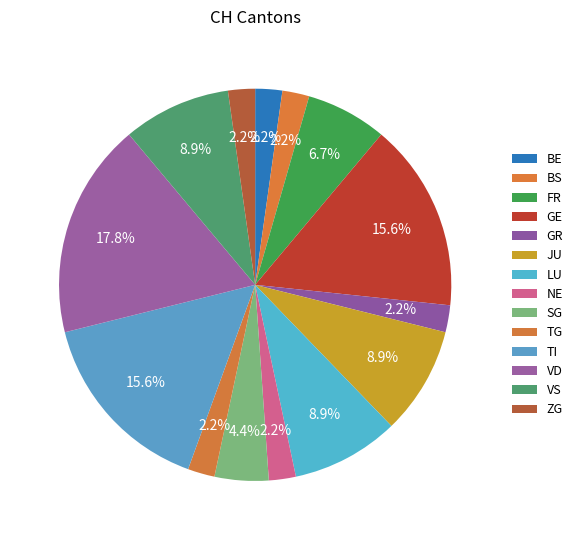

What is the change in value from BS to SG?

+1